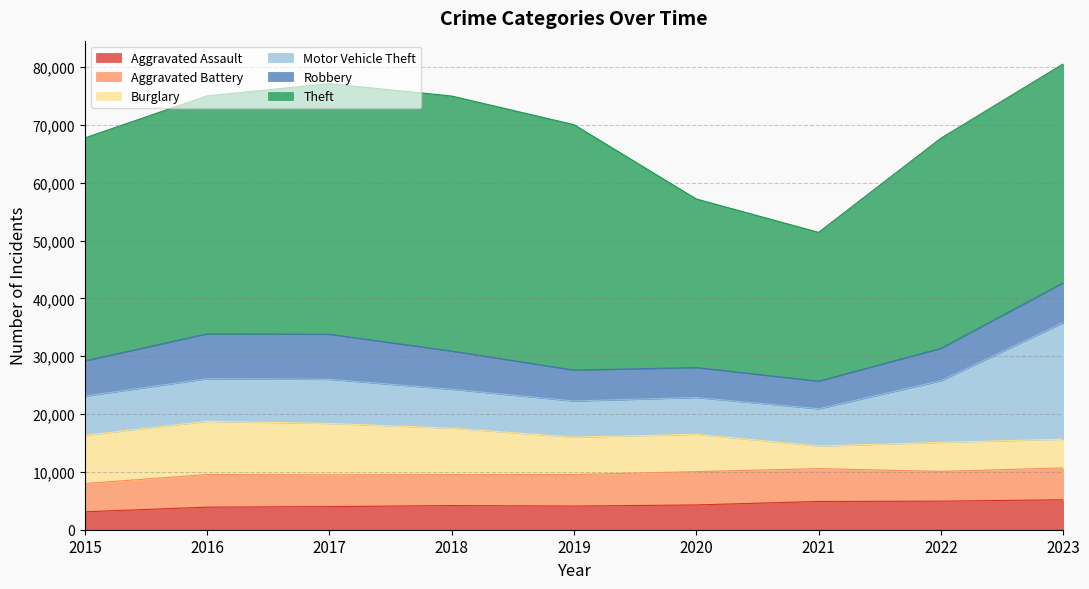

What are all the series names shown in the legend?

Aggravated Assault, Aggravated Battery, Burglary, Motor Vehicle Theft, Robbery, Theft